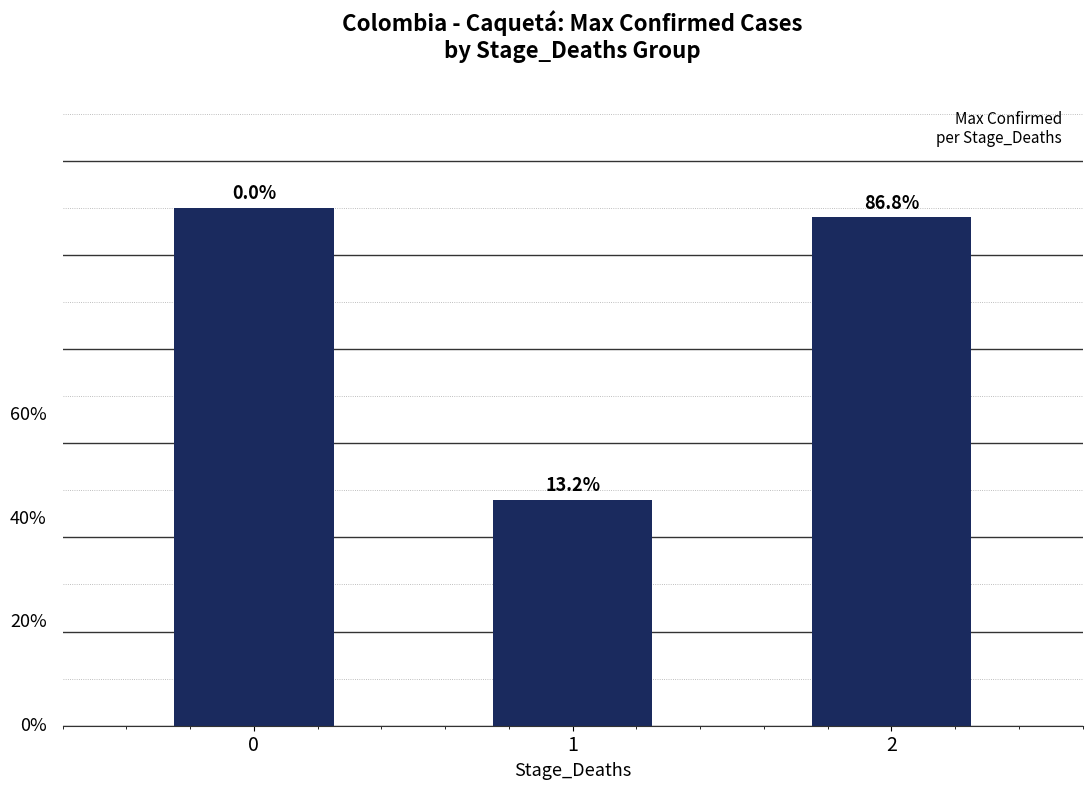

Does the chart contain stacked bars?

No